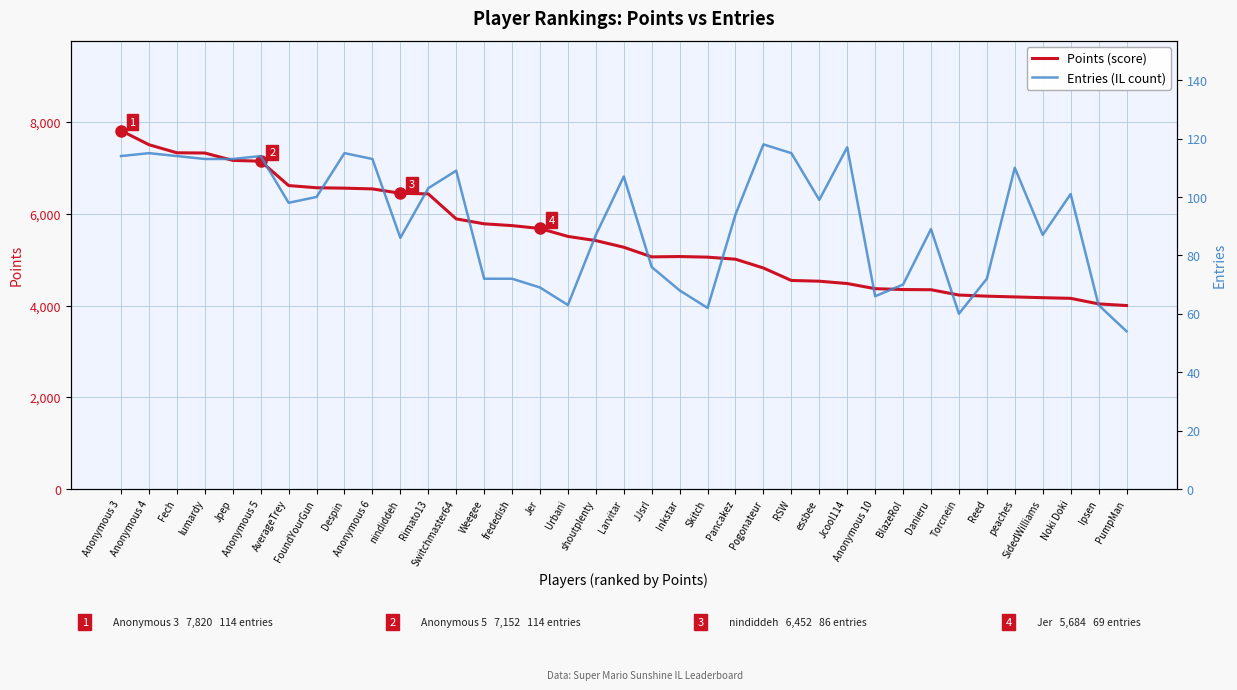

Where is Points nearest to the value 5911?

Switchmaster64